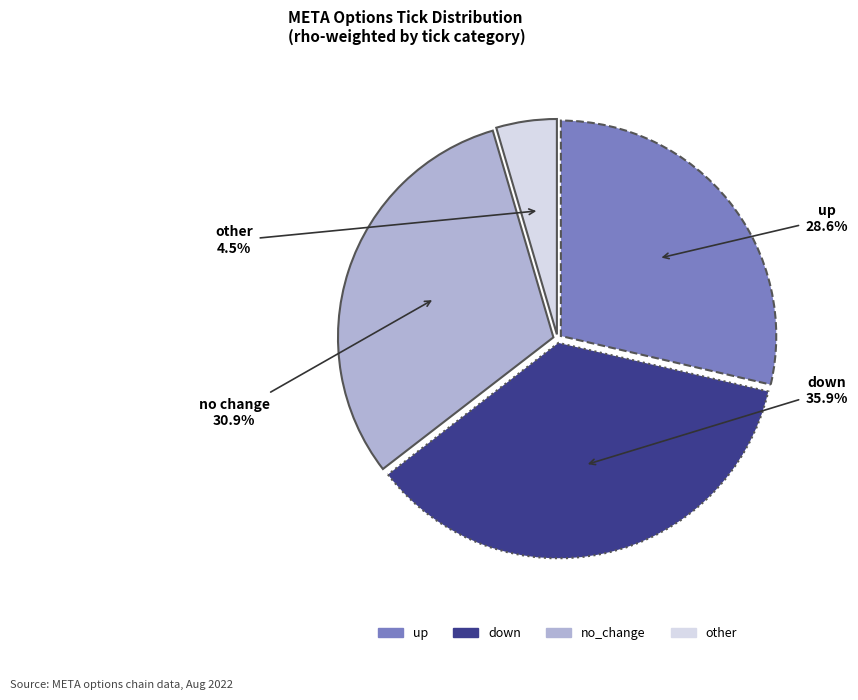

Rank the categories by value from highest to lowest.

down, no_change, up, other